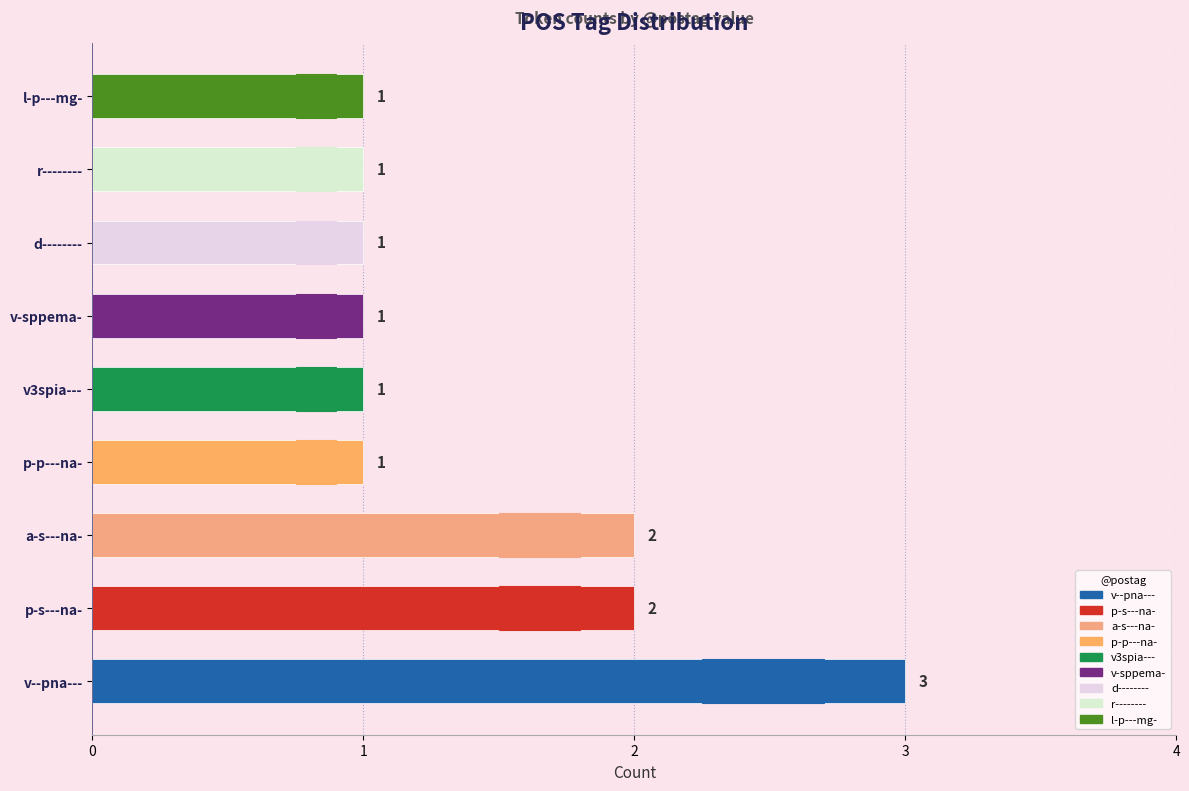

What is the sum of all values?

13